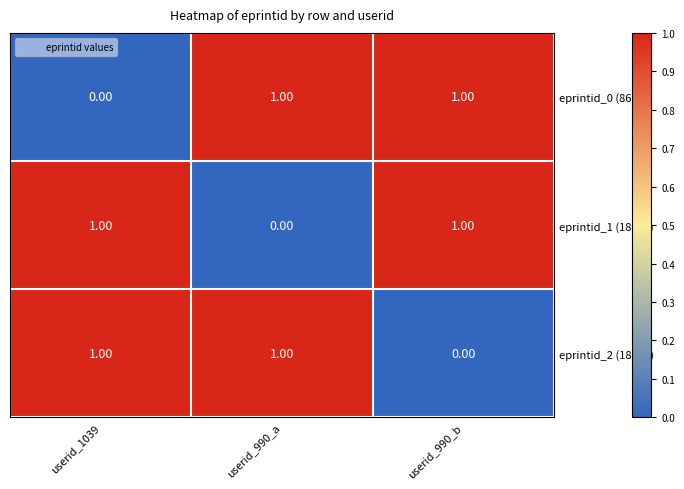

Which series has the largest total across all categories?

eprintid_0 (866)